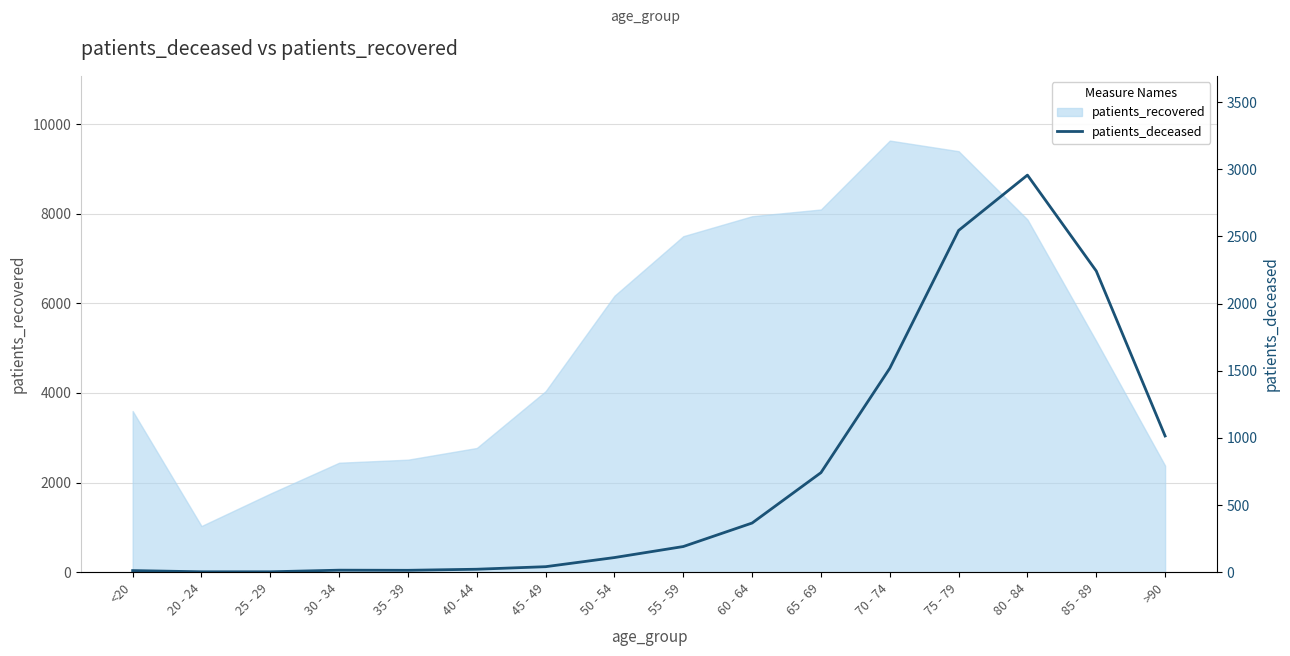

What is the maximum value shown in the chart?

2956